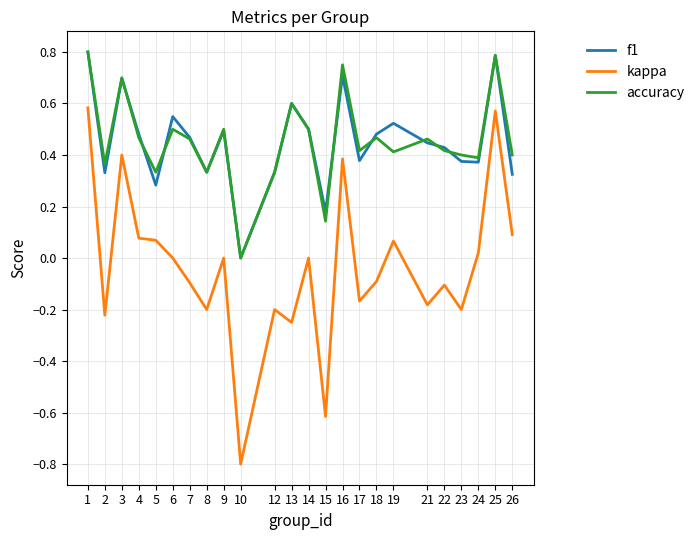

Which category has the lowest value in the accuracy series?

10